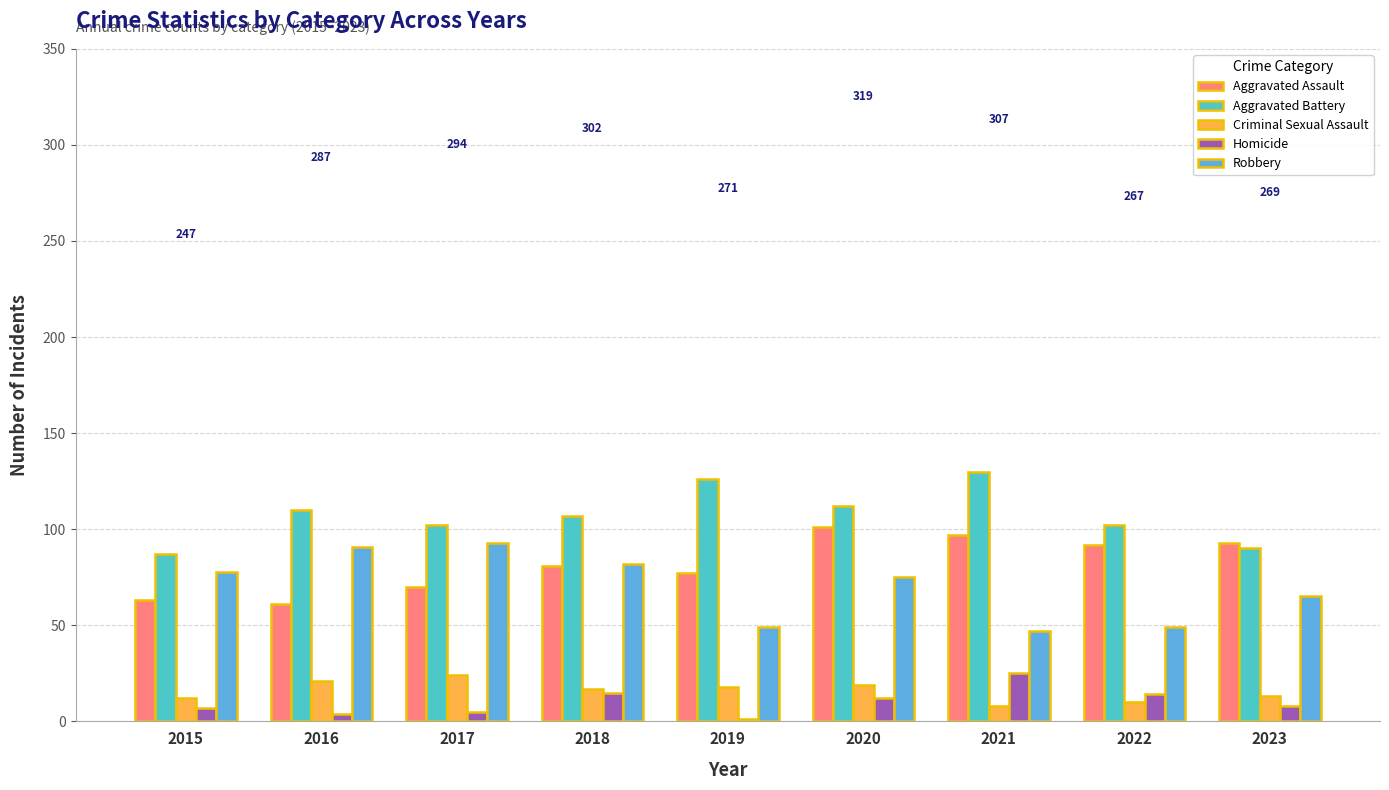

Is it true that Criminal Sexual Assault equals 17 at 2018?

True